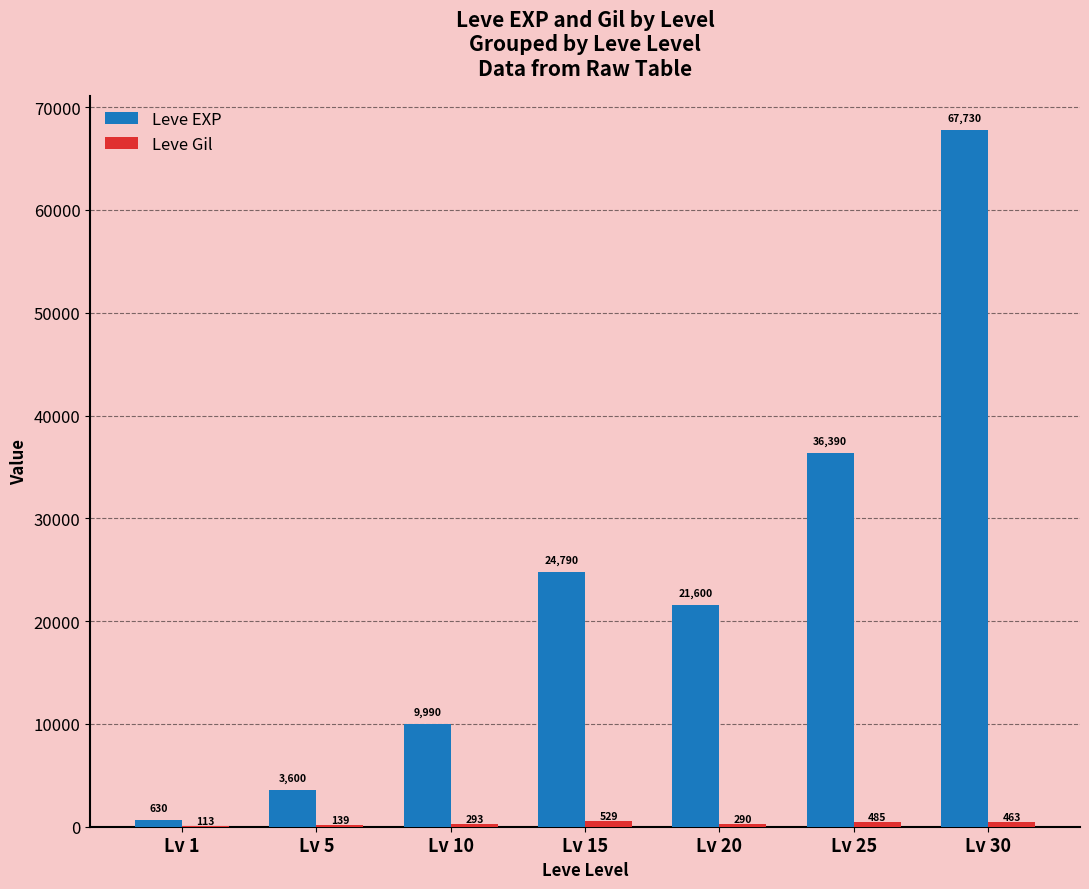

Which label corresponds to the largest value in the chart?

Lv 30